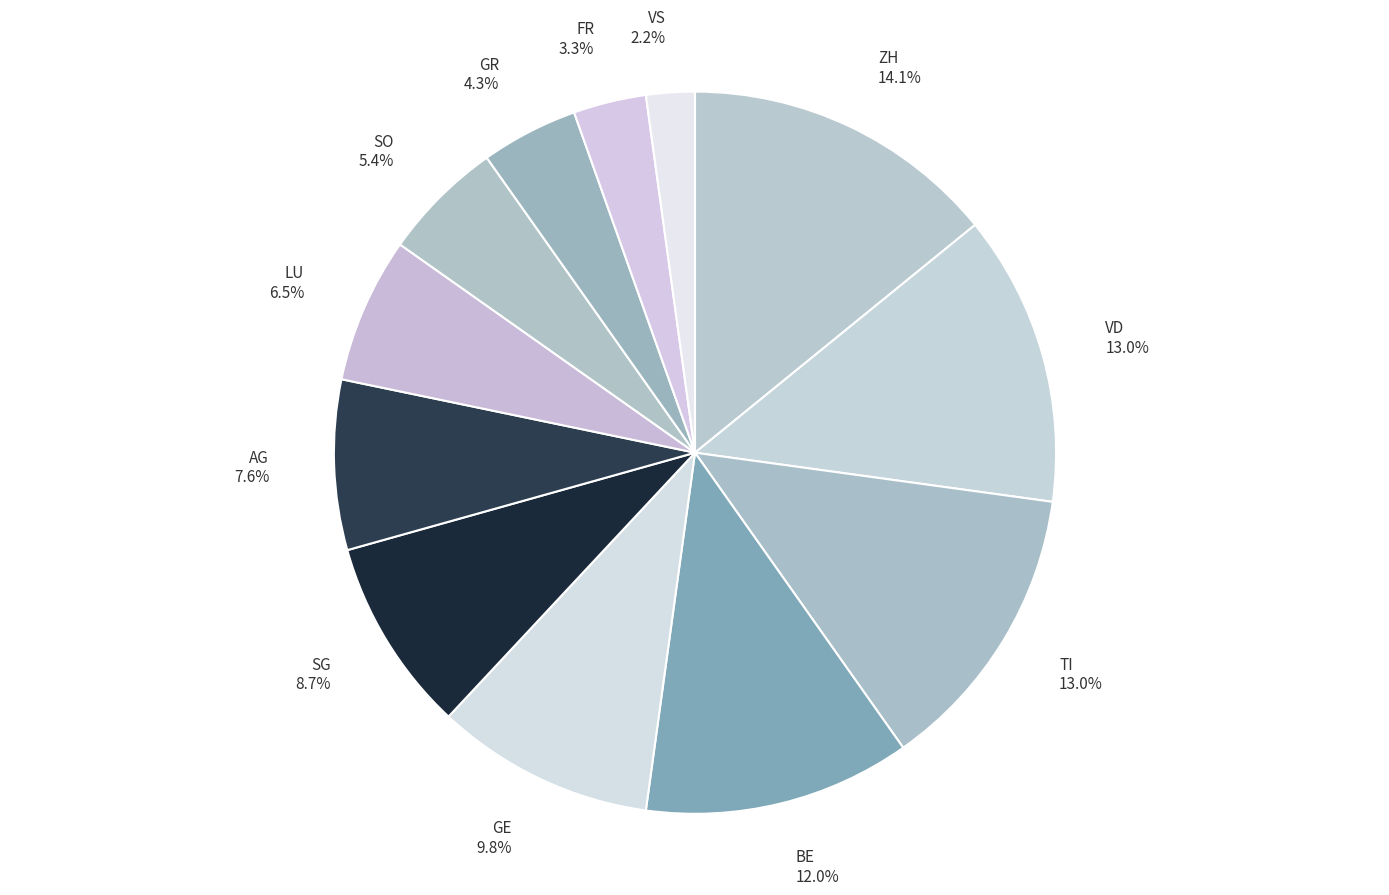

Is there a majority slice in this chart?

No